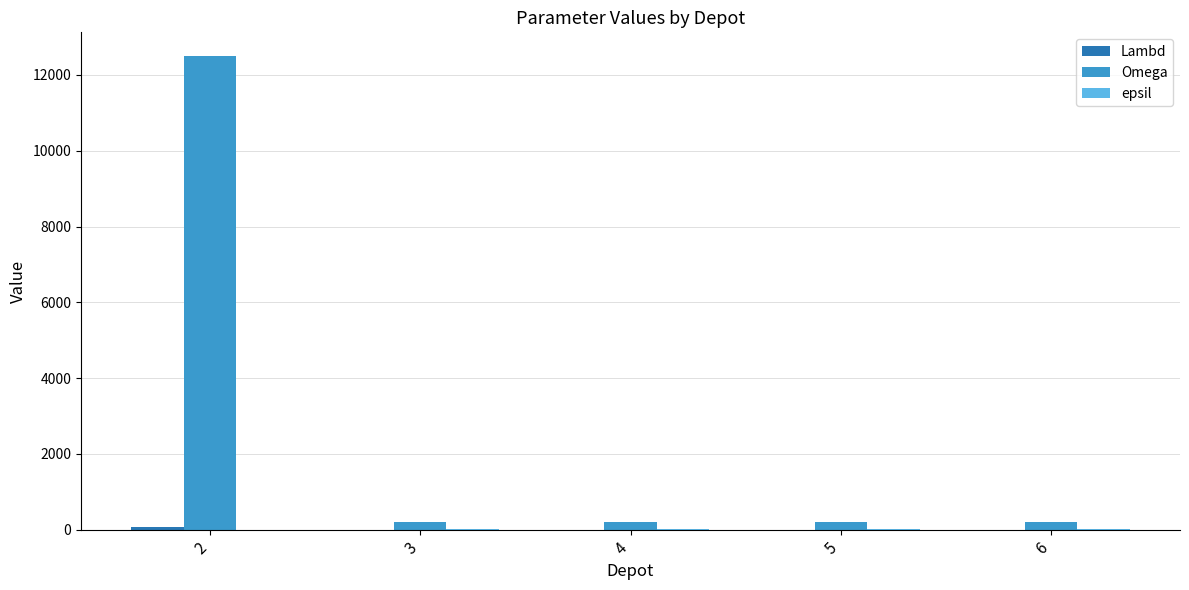

Which series has the largest total across all categories?

Omega